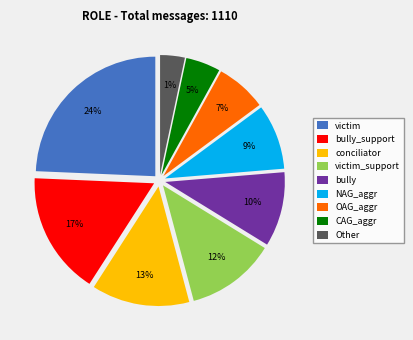

How many slices are in this pie chart?

9